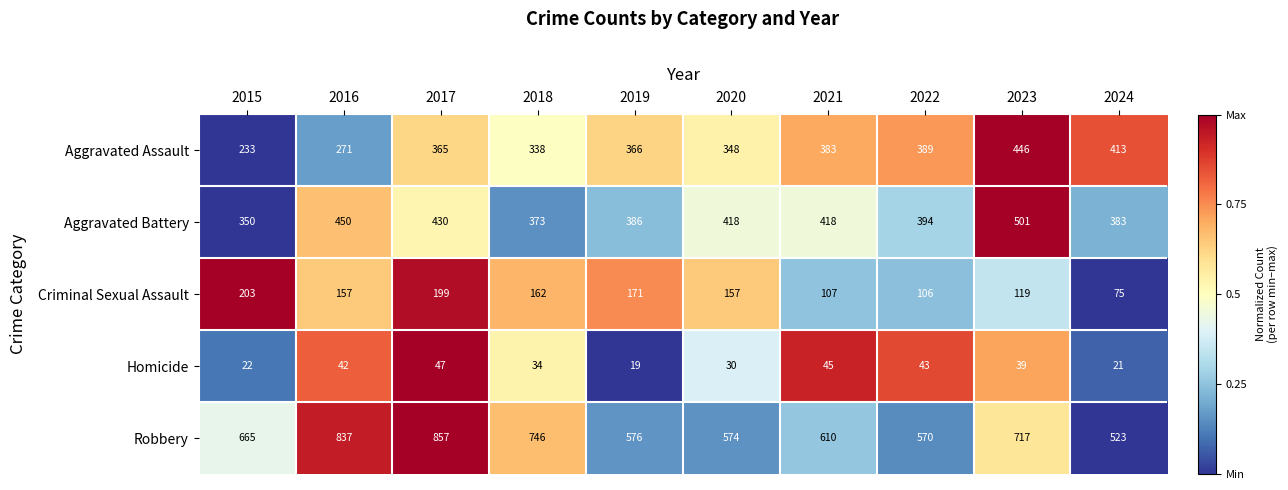

Which series has the largest range (max minus min)?

Robbery